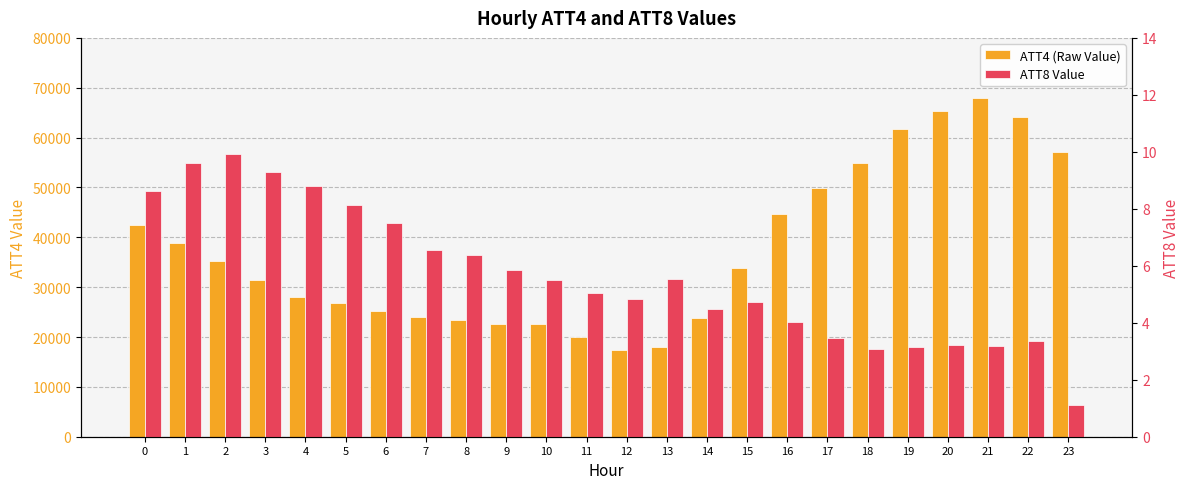

The value of ATT4 (Raw Value) at 2 is 35200.0. True or false?

True